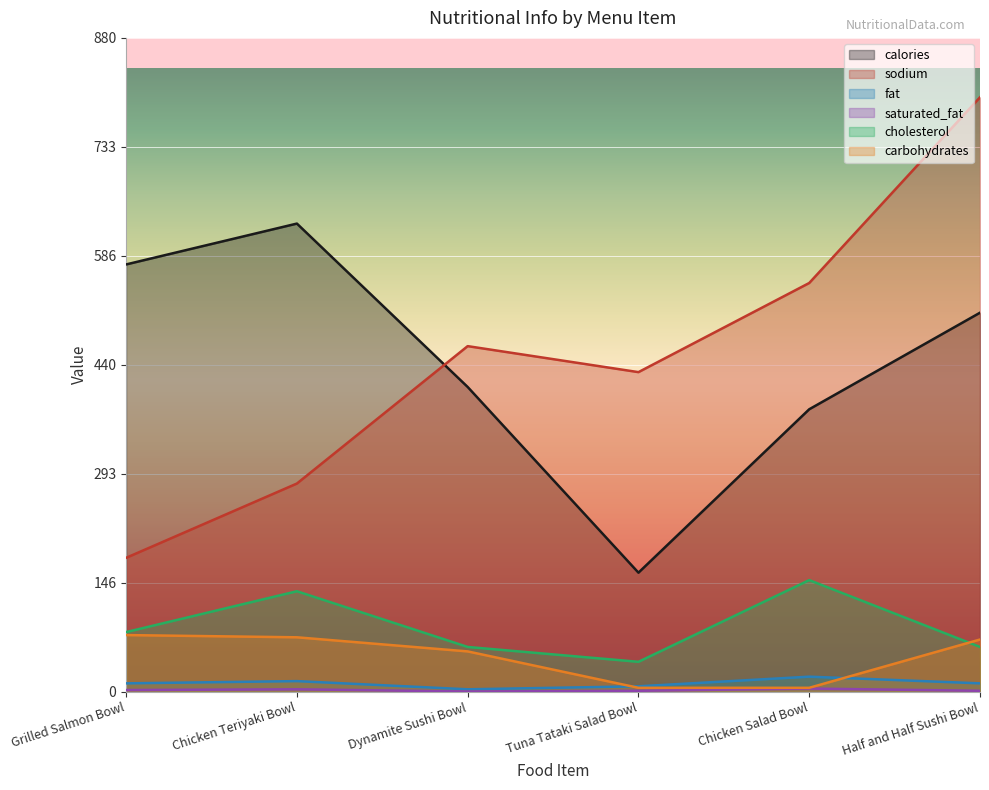

What are all the series names shown in the legend?

calories, sodium, fat, saturated_fat, cholesterol, carbohydrates